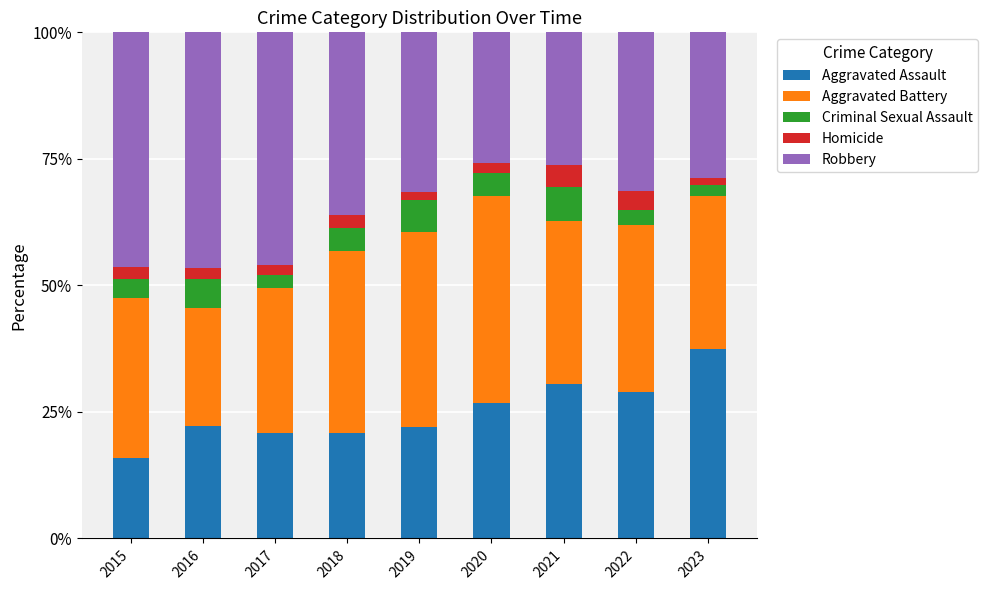

The value of Aggravated Assault at 2020 is 36.8. True or false?

False